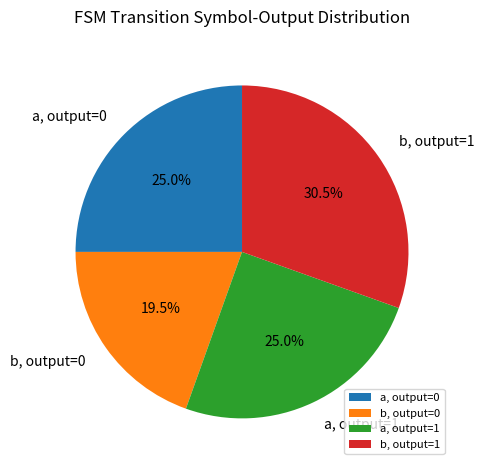

What is the ratio of the value at a, output=1 to the value at b, output=1?

0.8